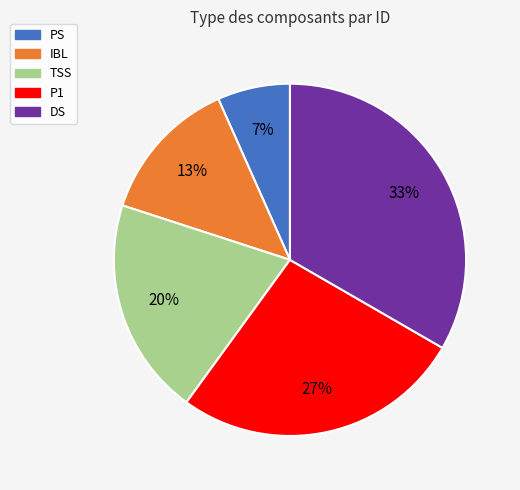

Which slice is the smallest?

PS